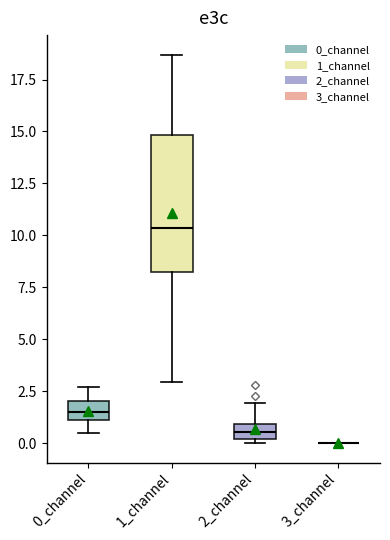

Where does the upper whisker of the box for 2_channel end on the y-axis? The values are not printed on the chart, so give them approximately, as read against the axis.

2.0